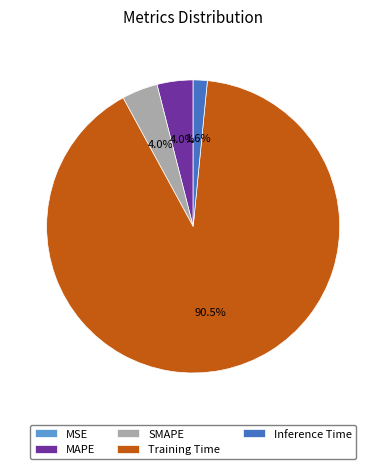

Is Training Time the majority of the pie?

Yes